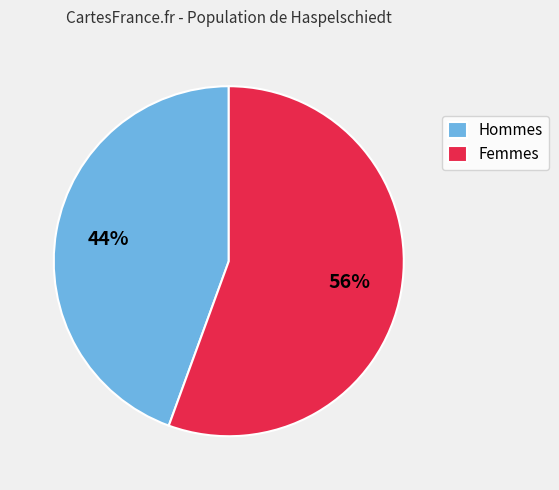

How many slices are in this pie chart?

2